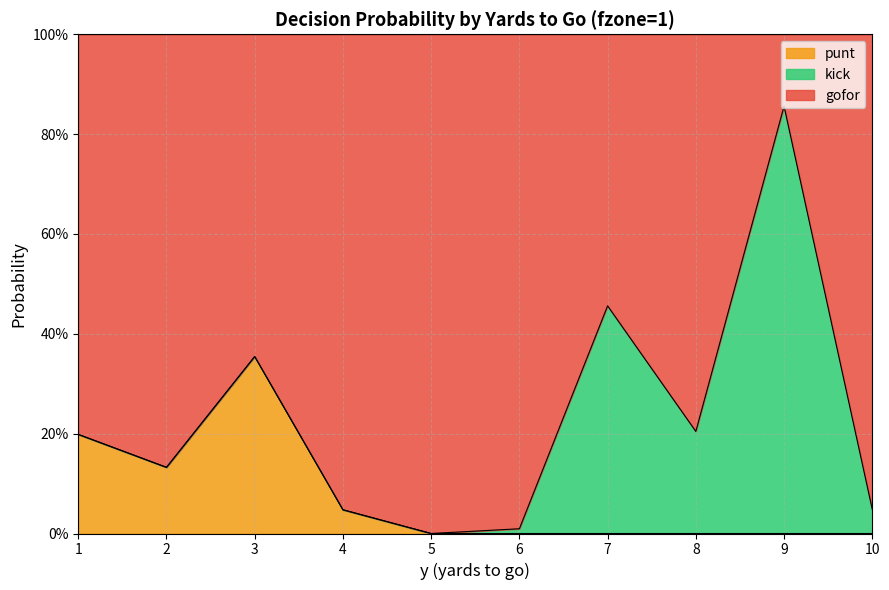

What are all the series names shown in the legend?

punt, kick, gofor